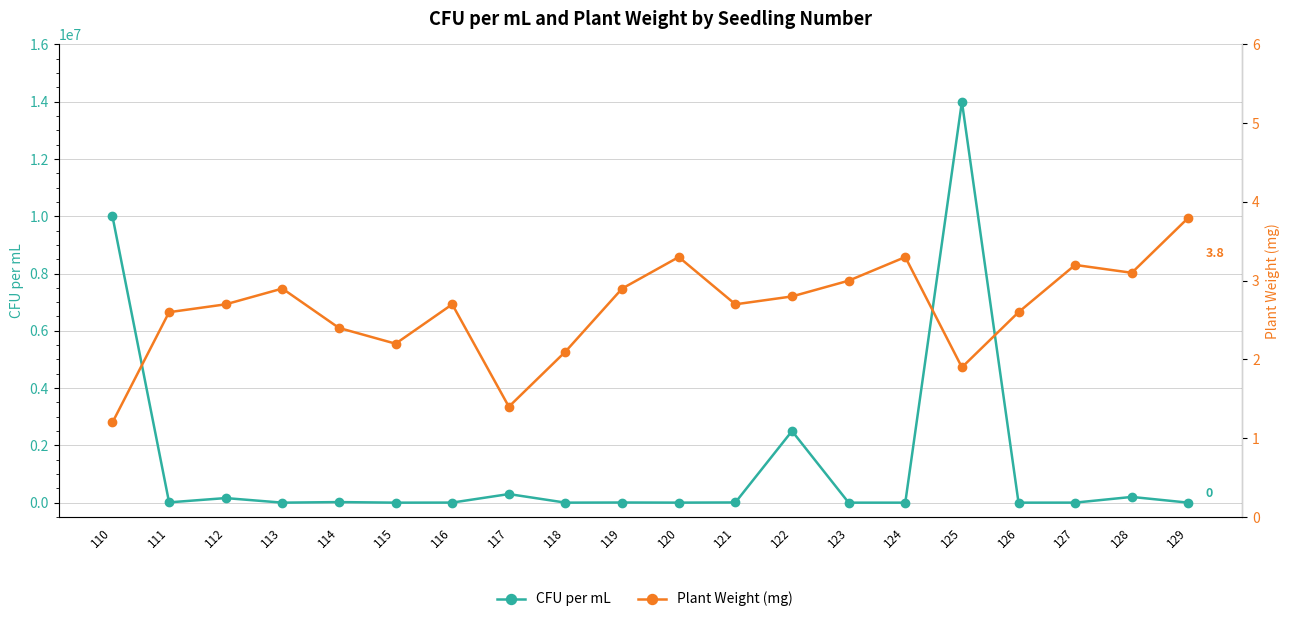

At 128, list the series in order from largest to smallest.

CFU per mL, Plant Weight (mg)